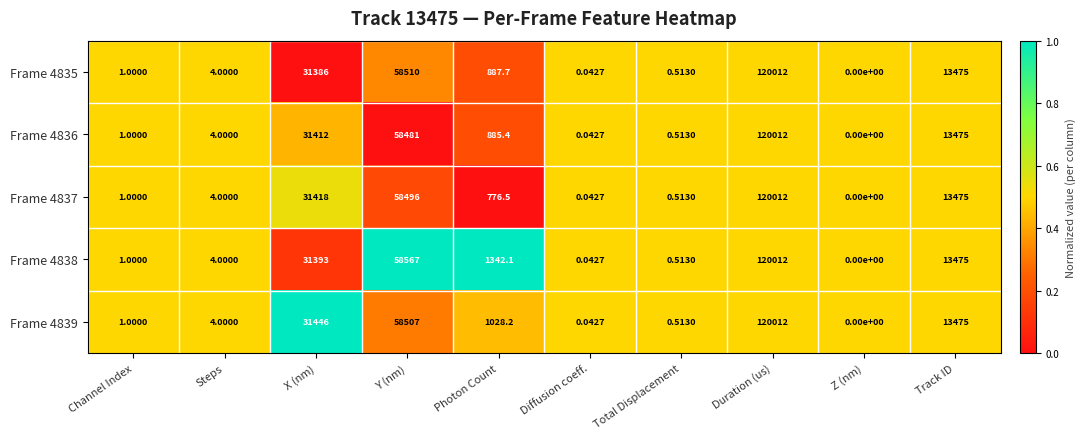

At which label is Frame 4838 closest to 60006?

Y (nm)